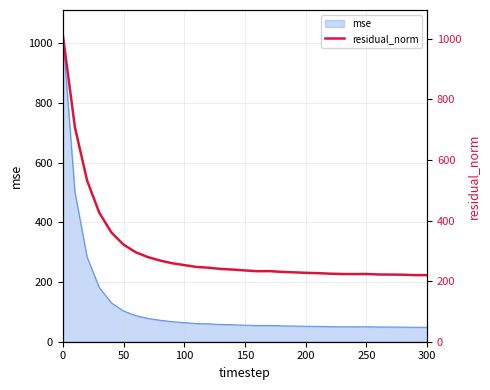

What is the highest value of the mse series?

1028.6